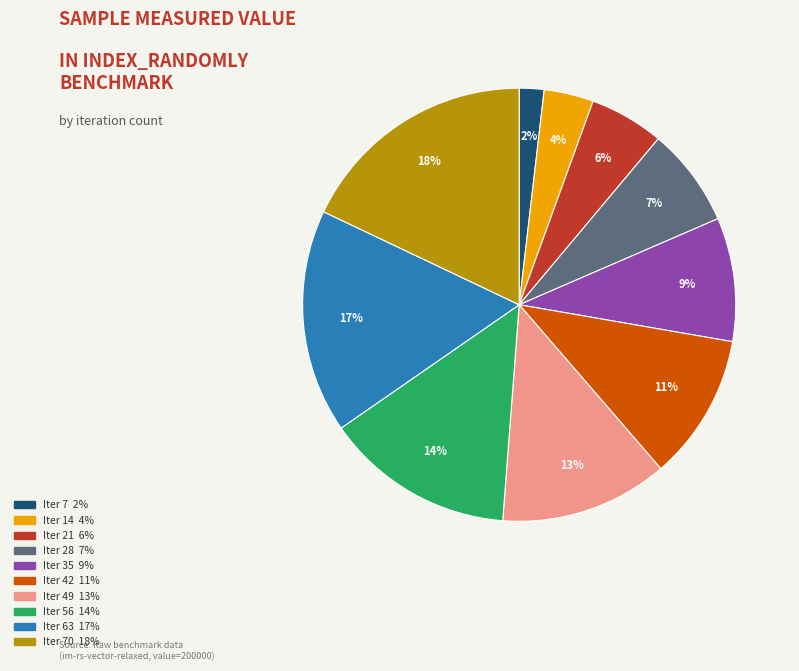

To the nearest percent, what is the difference between the largest and smallest slice percentages?

16%